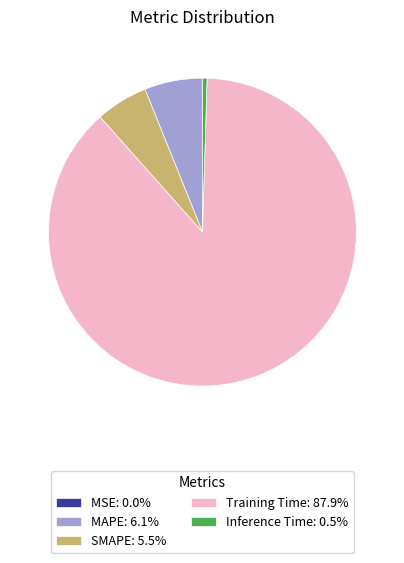

Do Training Time: 87.9% and MAPE: 6.1% together represent more than half of the pie?

Yes